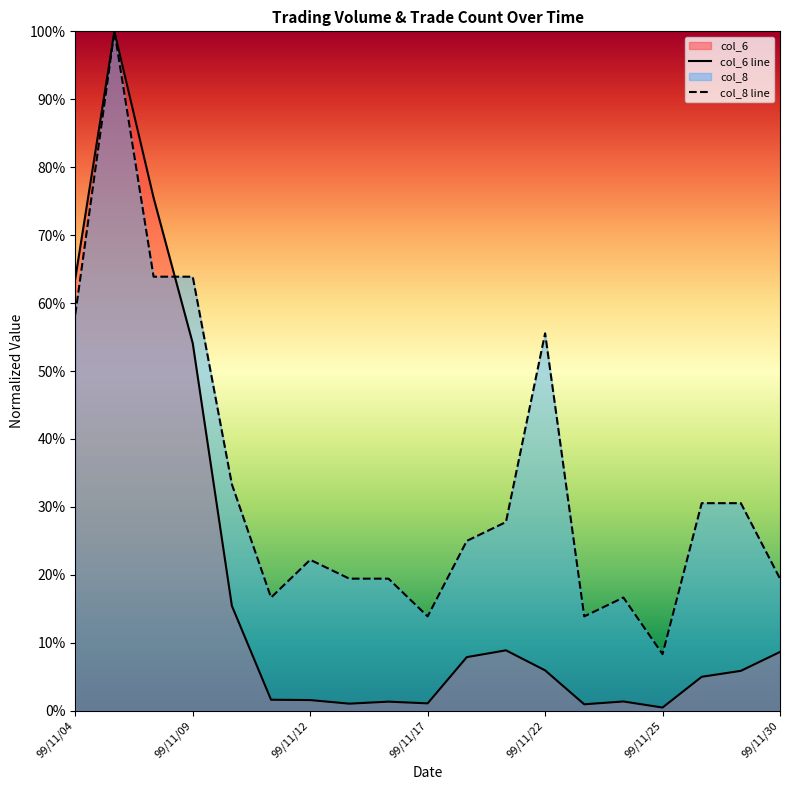

After their last crossing, which series has the higher values: col_6 or col_8?

col_8